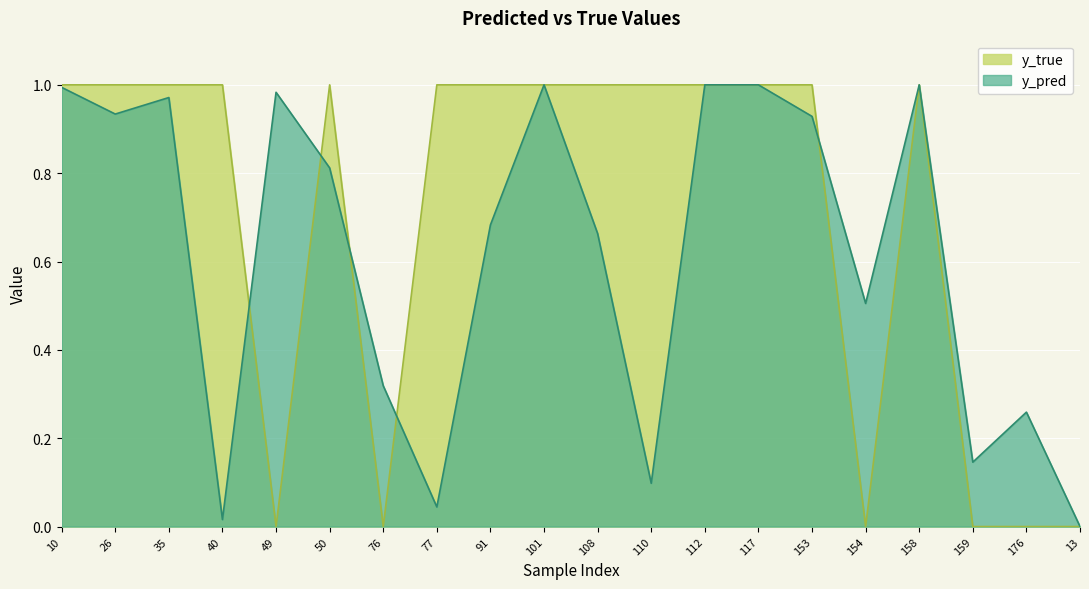

Rank the series at 26 from lowest to highest value.

y_pred, y_true